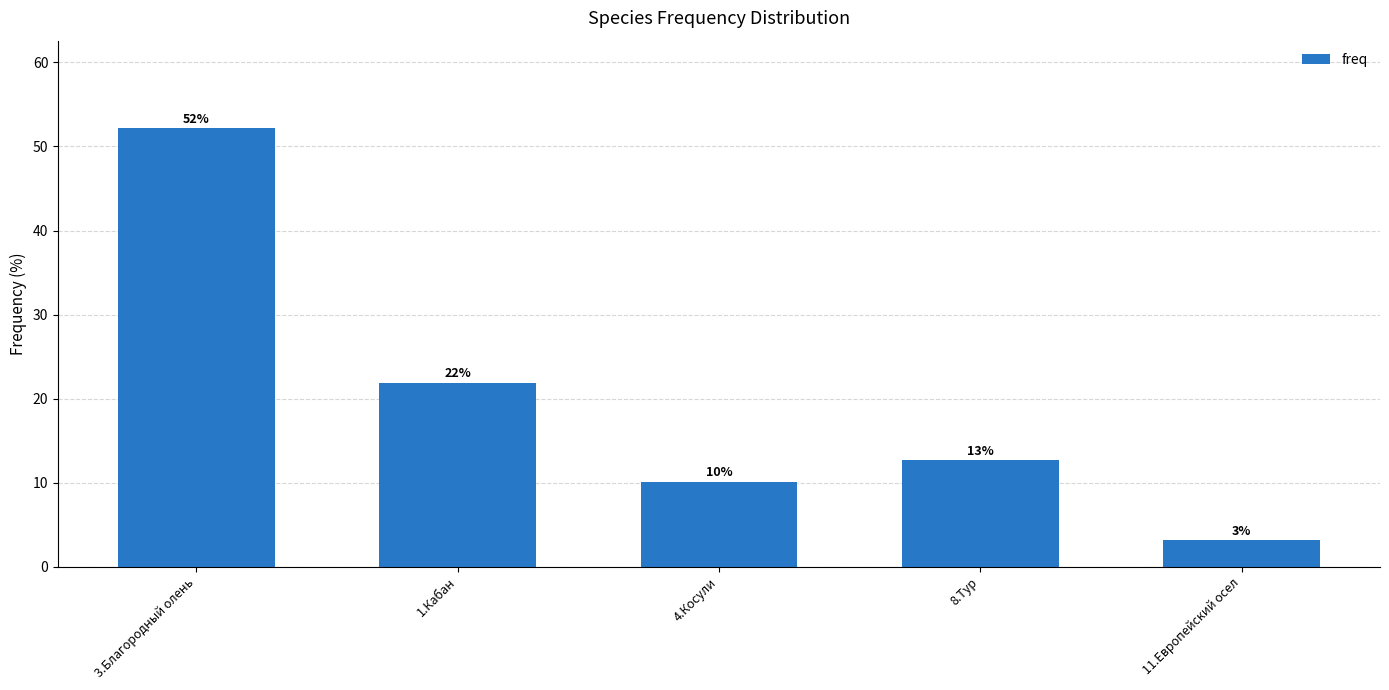

Are the bars horizontal?

No